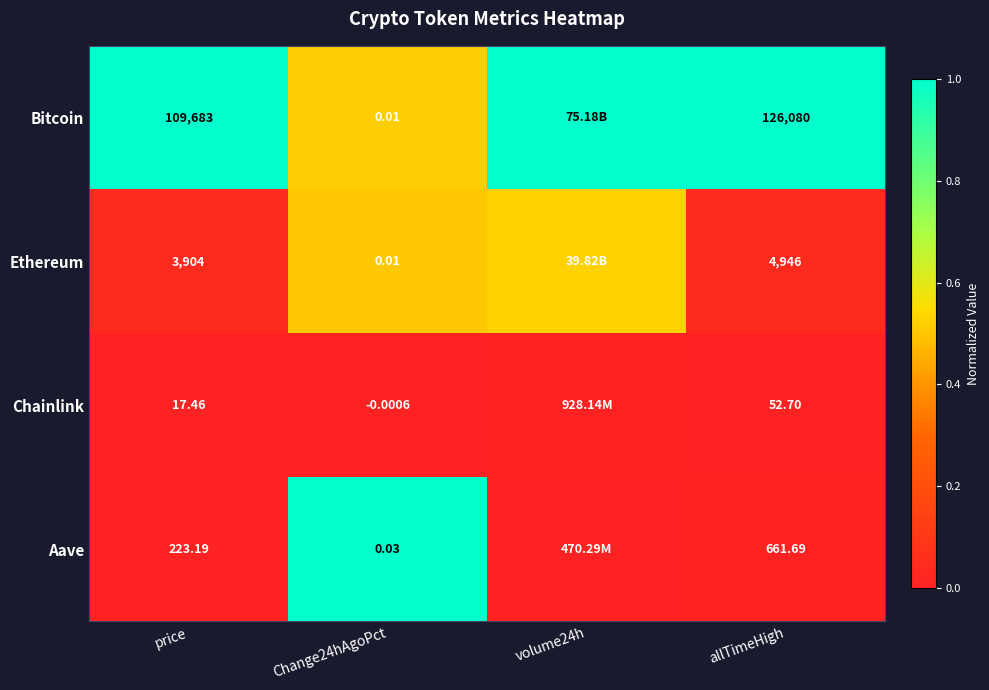

Is the value of Ethereum at price greater than the value of Aave at price?

Yes